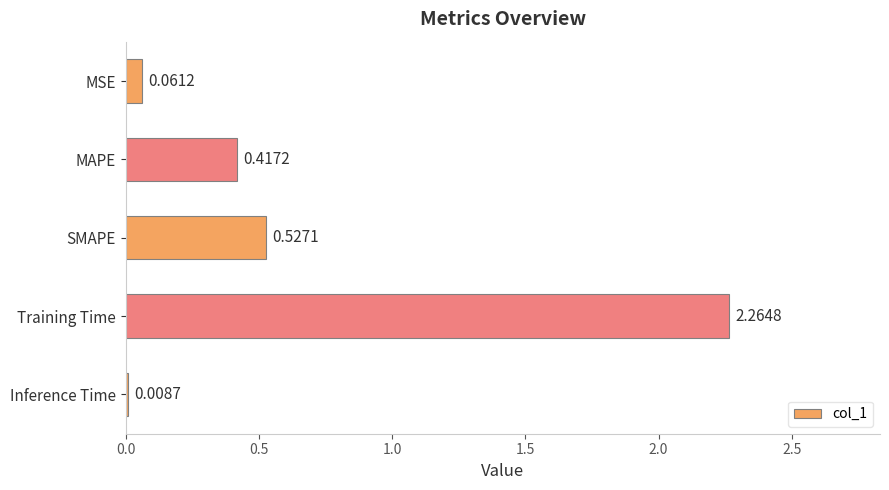

At which label is the value closest to 1?

SMAPE